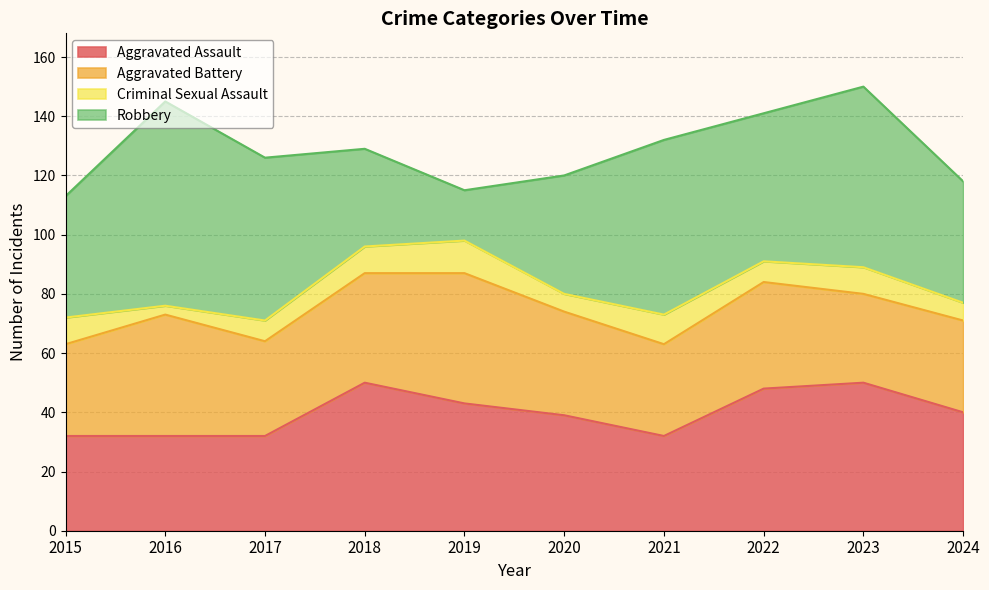

Reading right to left, extract all data points from this chart.

Aggravated Assault: 40	50	48	32	39	43	50	32	32	32
Aggravated Battery: 31	30	36	31	35	44	37	32	41	31
Criminal Sexual Assault: 6	9	7	10	6	11	9	7	3	9
Robbery: 41	61	50	59	40	17	33	55	69	41